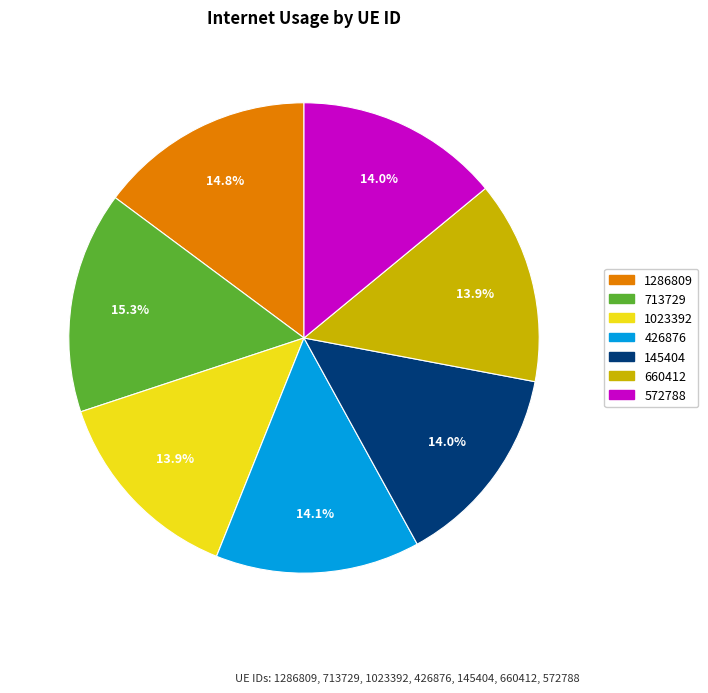

Which has a higher value, 713729 or 572788?

713729